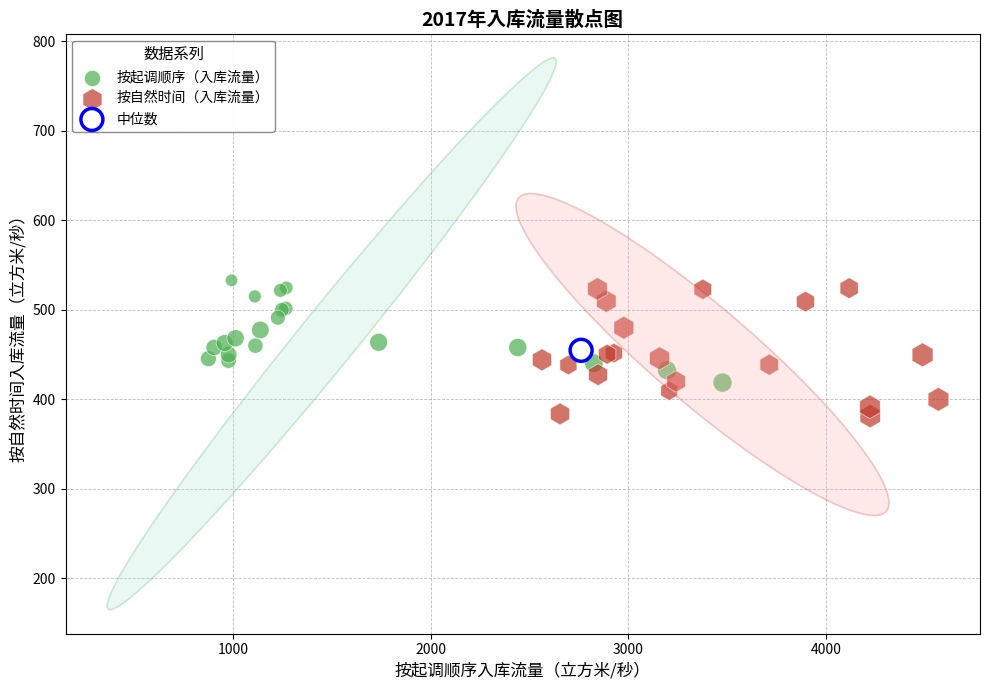

Which series reaches the minimum Y coordinate?

按自然时间（入库流量）